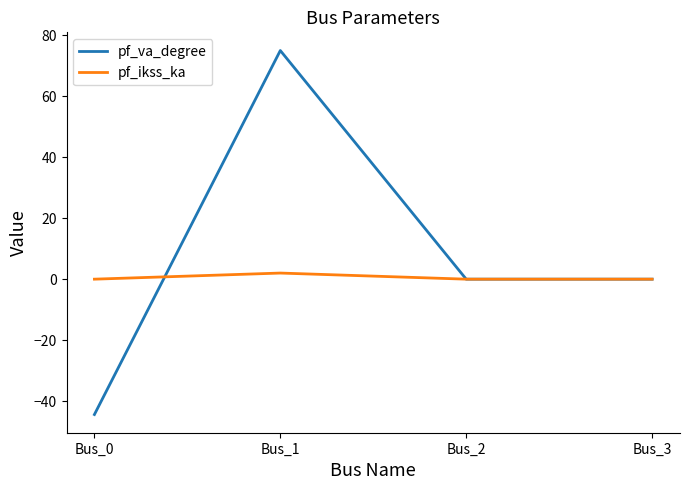

Reading left to right, transcribe all the data shown in this chart.

pf_va_degree: Bus_0=-44.4	Bus_1=75.0	Bus_2=0.0	Bus_3=0.0
pf_ikss_ka: Bus_0=0.0	Bus_1=2.0	Bus_2=0.0	Bus_3=0.0